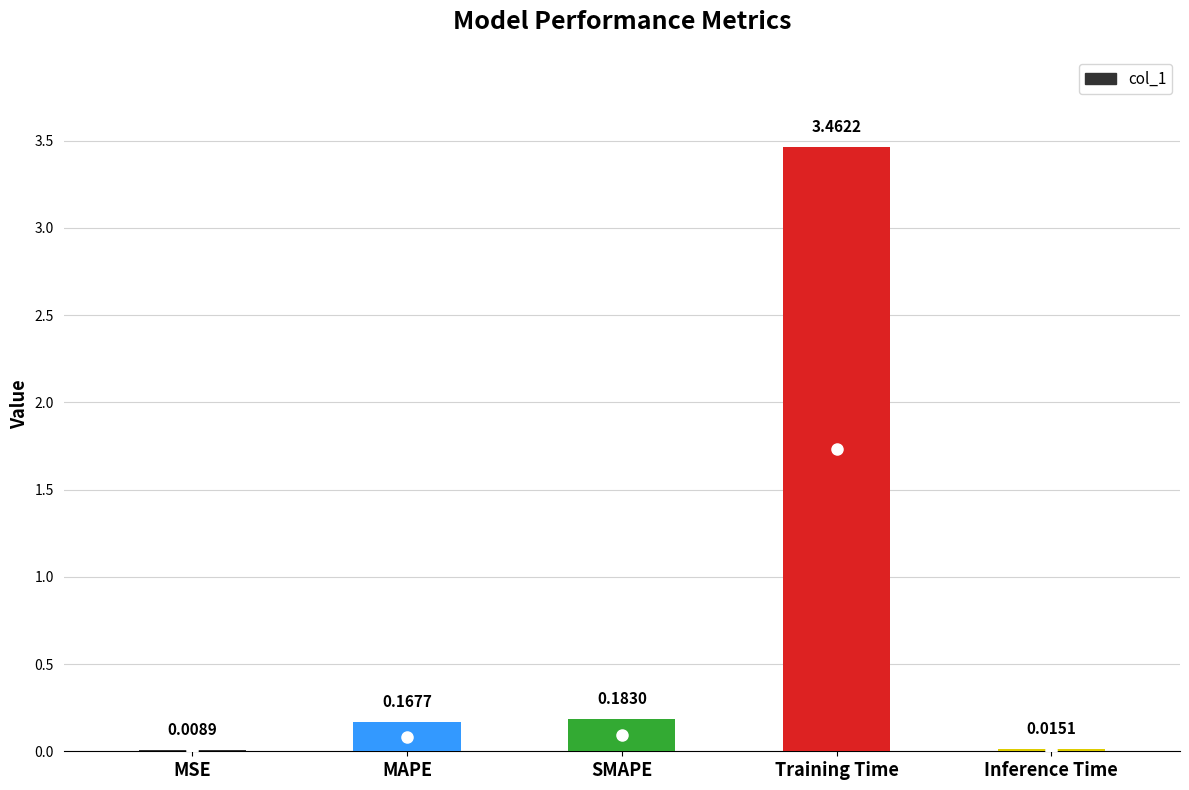

At which category does the chart reach its peak across all series?

Training Time